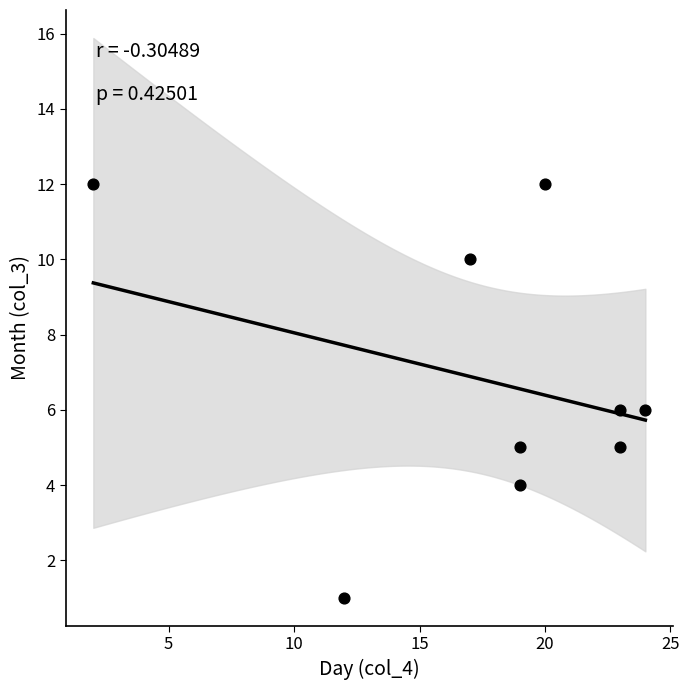

What is the average Y value?

7